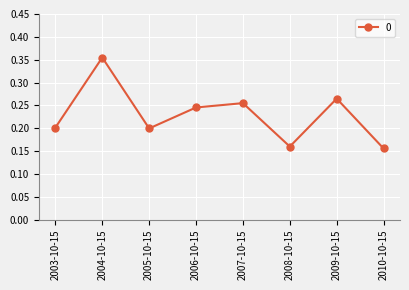

What is the sum of all values?

1.8